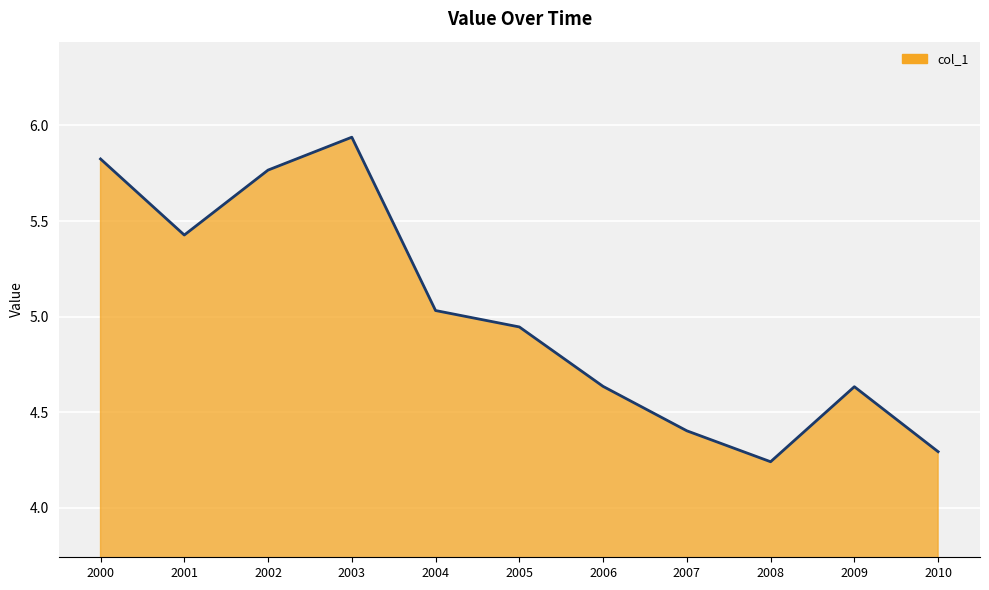

What is the difference between the maximum and minimum values?

1.7